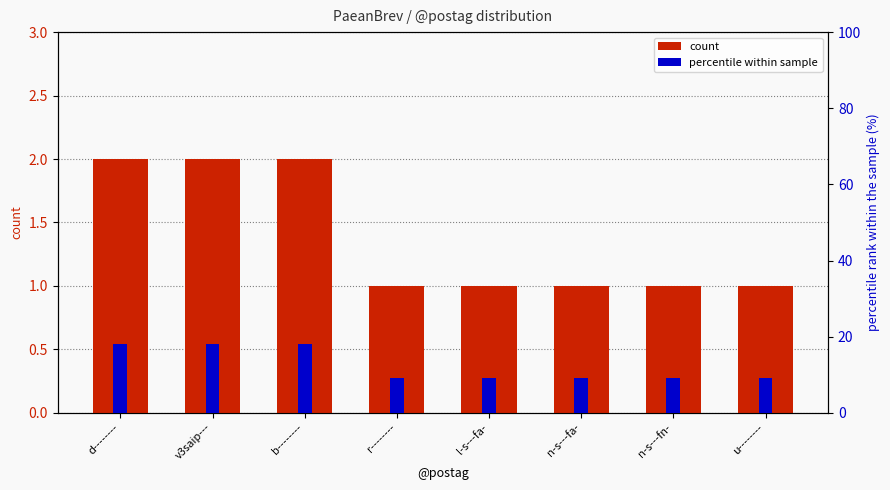

Where is count nearest to the value 1?

r--------